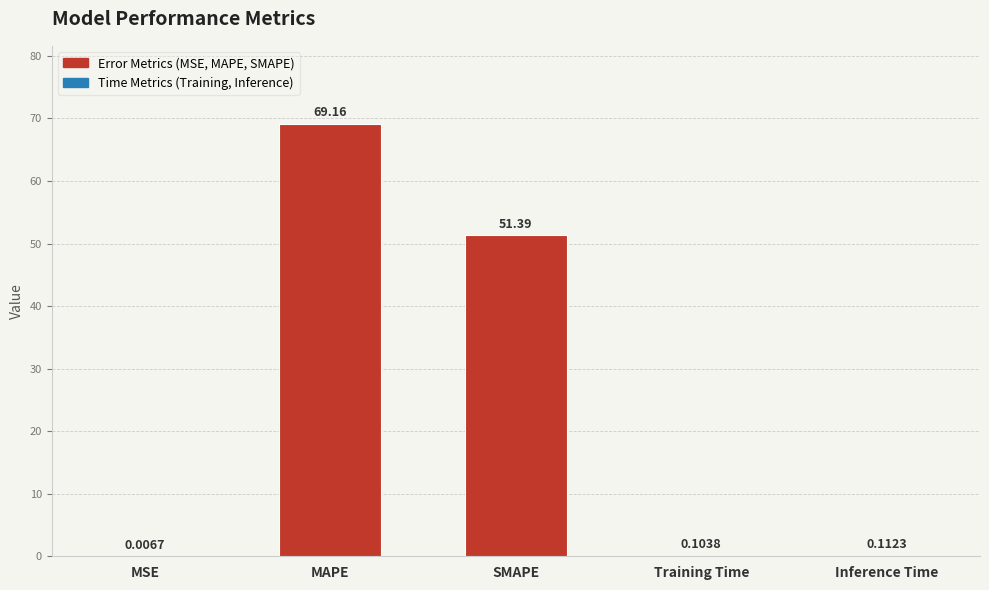

What is the change in value from MSE to Training Time?

+0.1